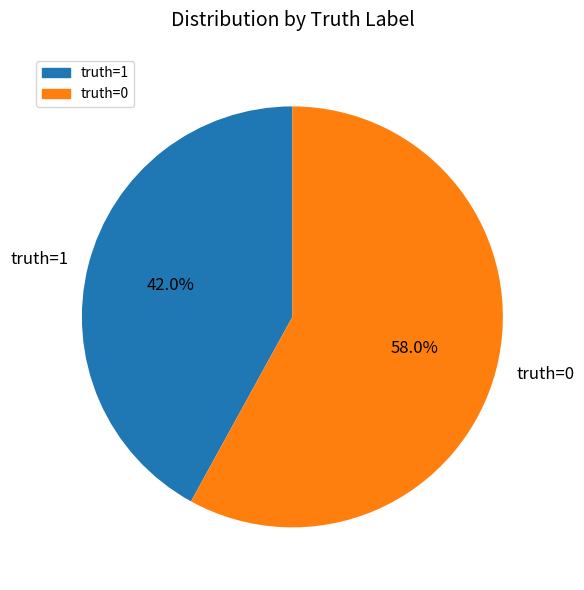

What percentage is the truth=1 slice, to the nearest percent?

42%